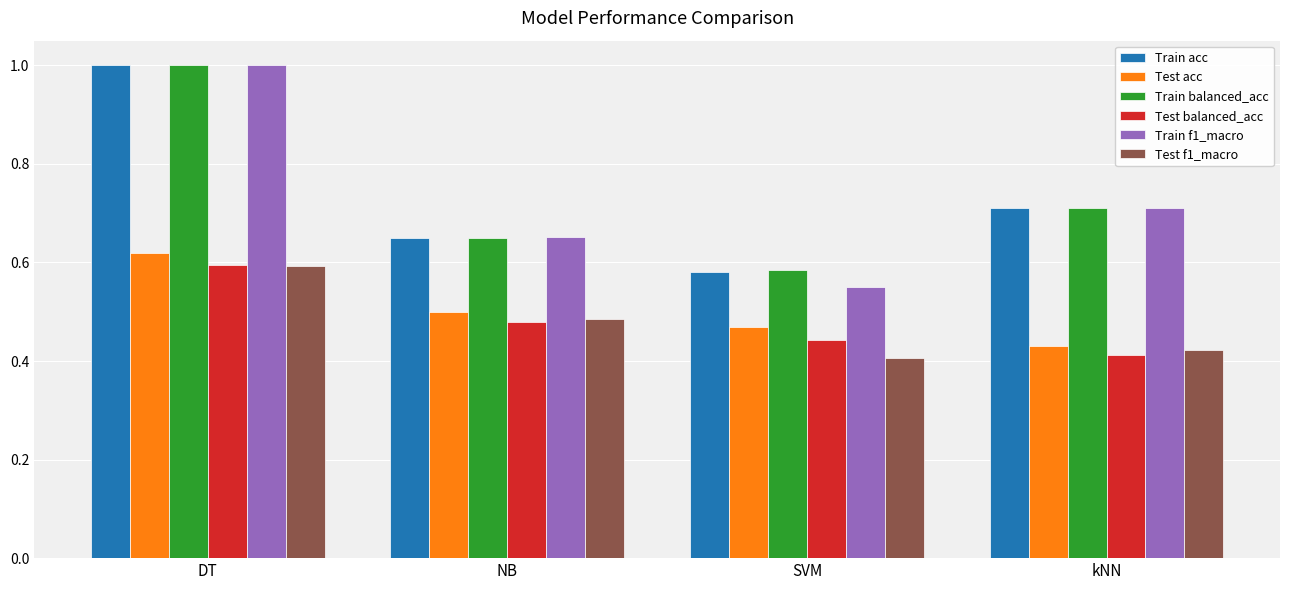

What is the label of the 4th bar from the left?

kNN